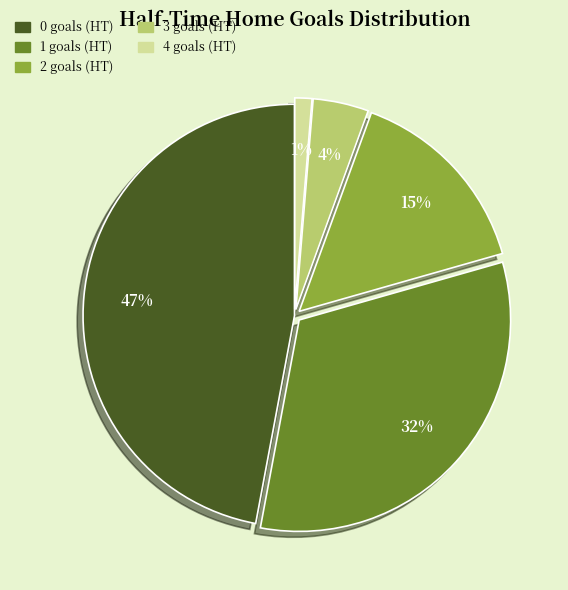

To the nearest percent, what is the average slice percentage?

20%